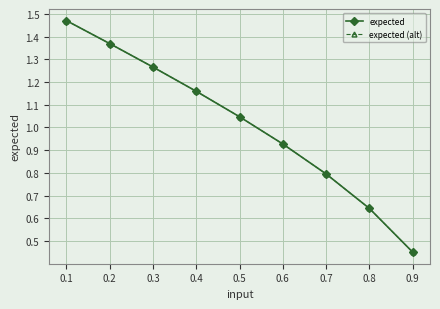

True or false: expected has a value of 0.5 at 0.6.

False